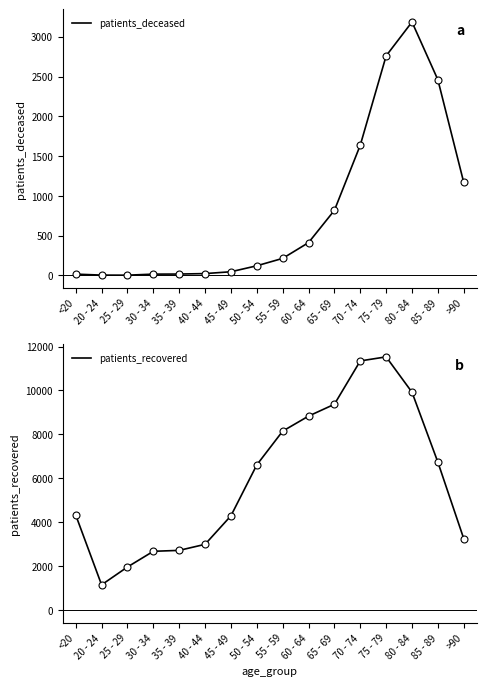

What is the average value of the patients_recovered series?

5990